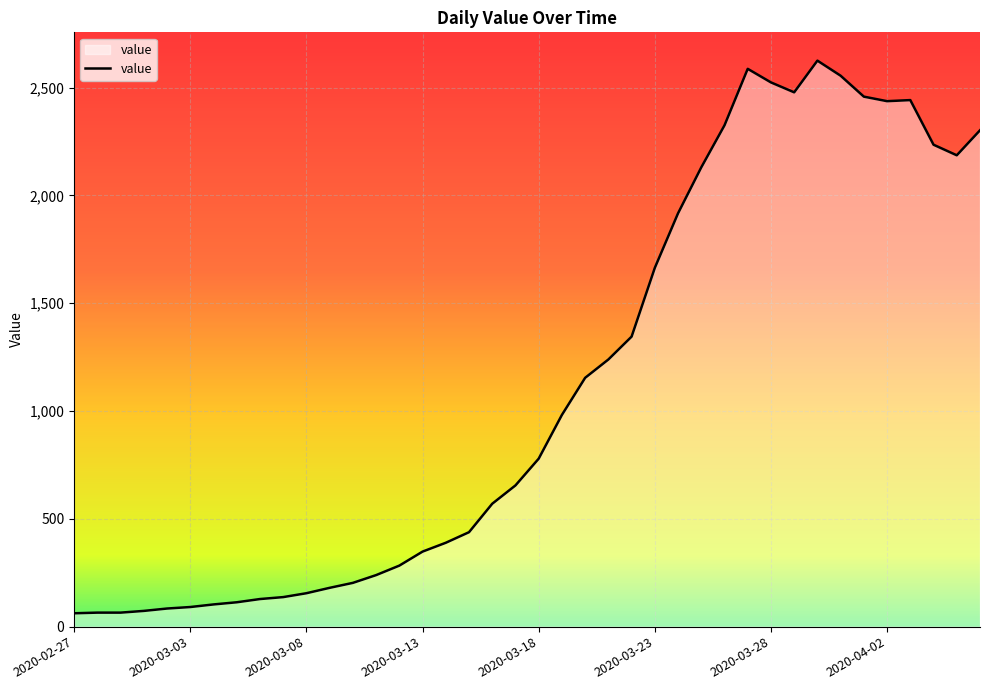

What is the minimum value shown in the chart?

62